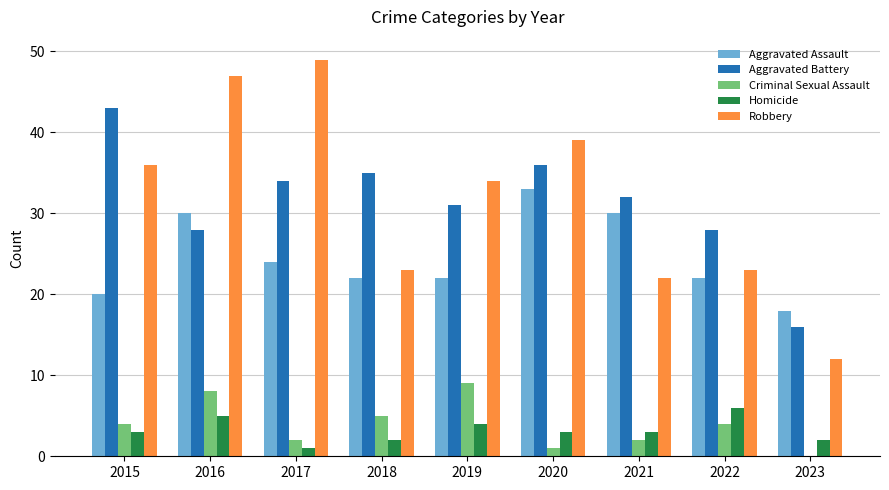

Count the number of data series in this chart.

5